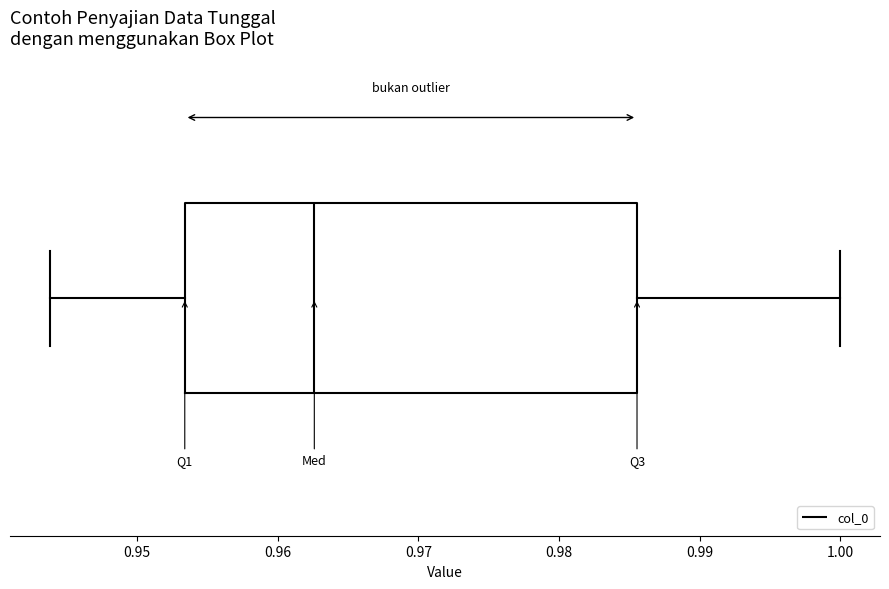

Read this box plot against the x-axis: the position of the median line, the range covered by the box, and the ends of both whiskers. The values are not printed on the chart, so give them approximately, as read against the axis.

median 0.963, box 0.953 to 0.986, whiskers 0.944 to 1.000